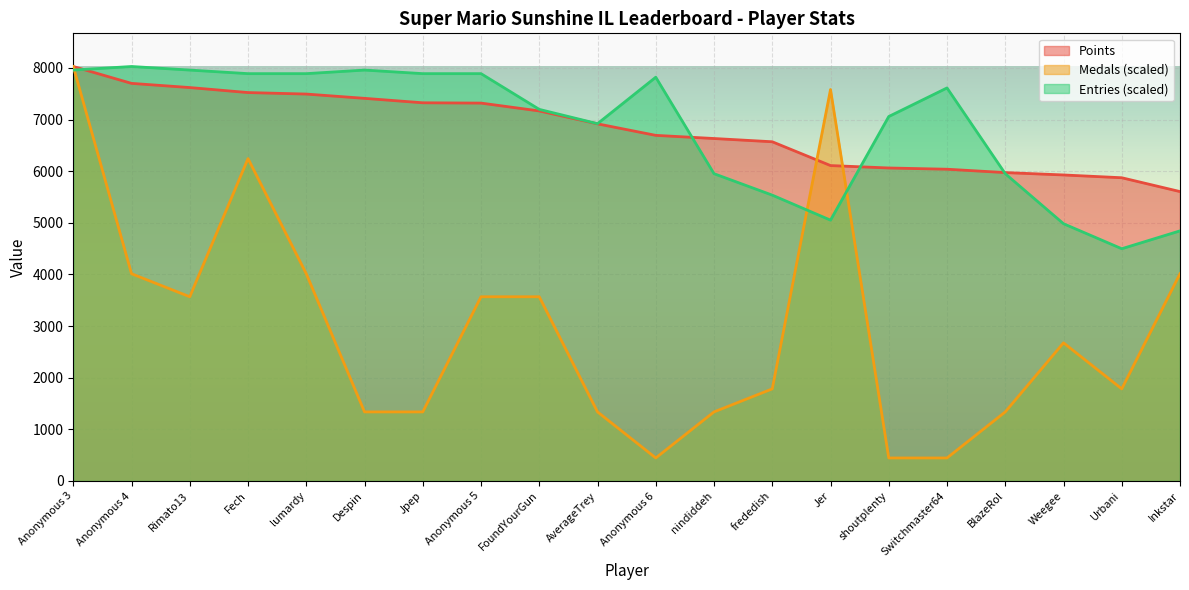

Is the value of Entries at Despin greater than the value of Points at Anonymous 5?

Yes